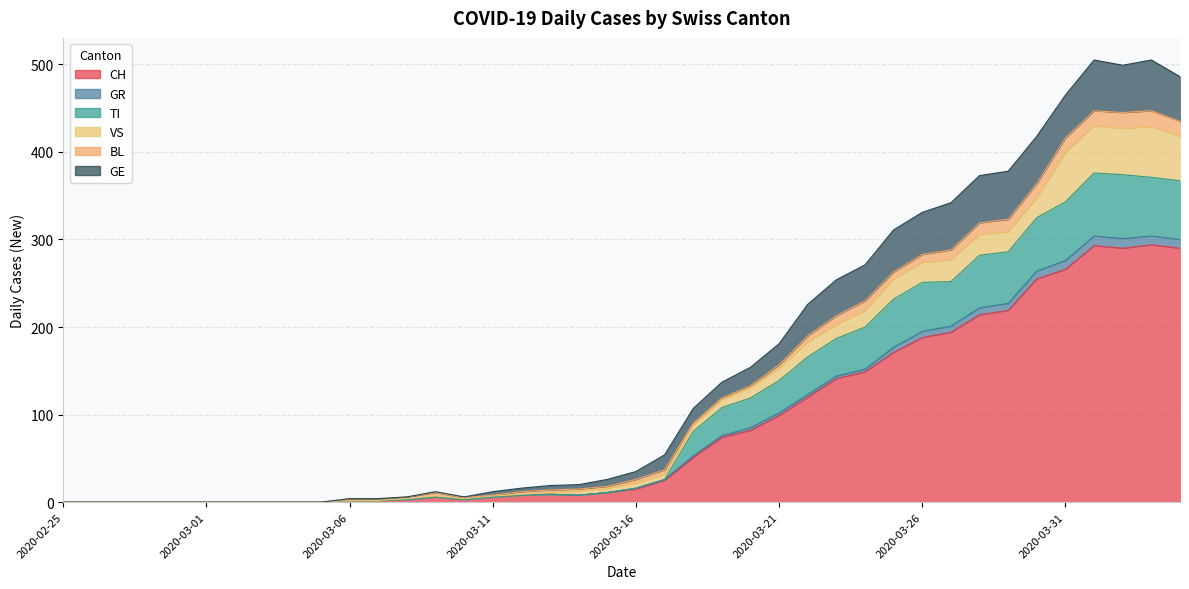

True or false: TI and GR cross at least once.

False